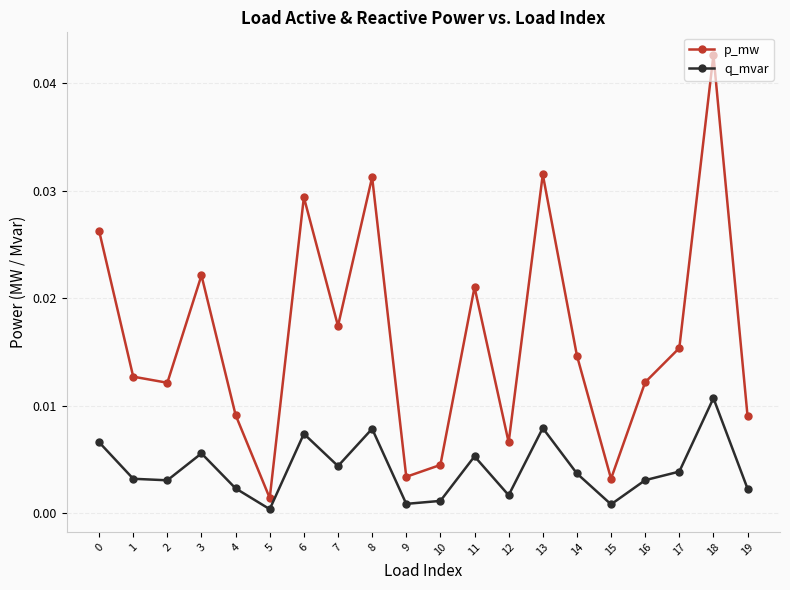

True or false: q_mvar and p_mw cross at least once.

False